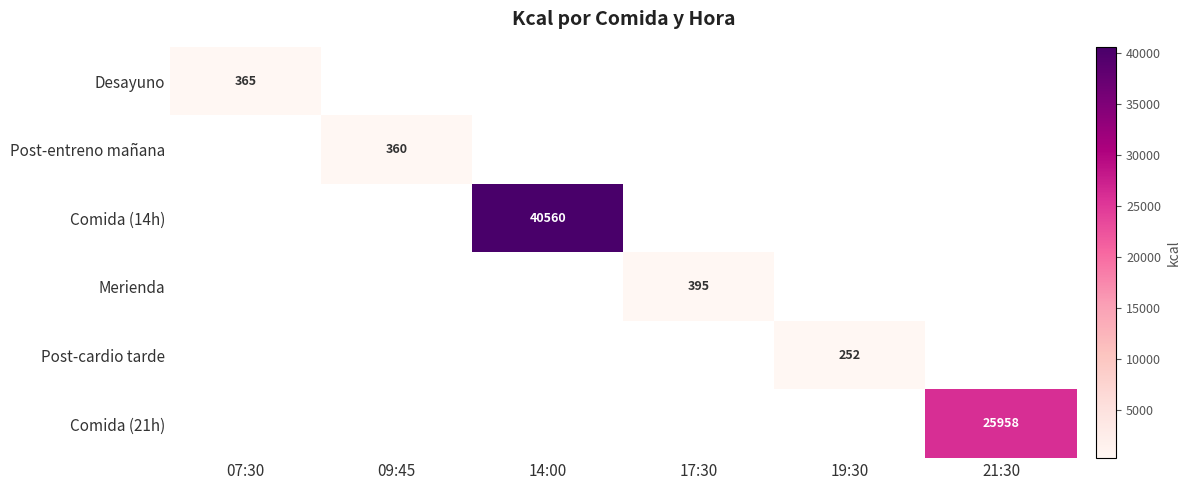

The Post-cardio tarde series shows 380 at 19:30. True or false?

False